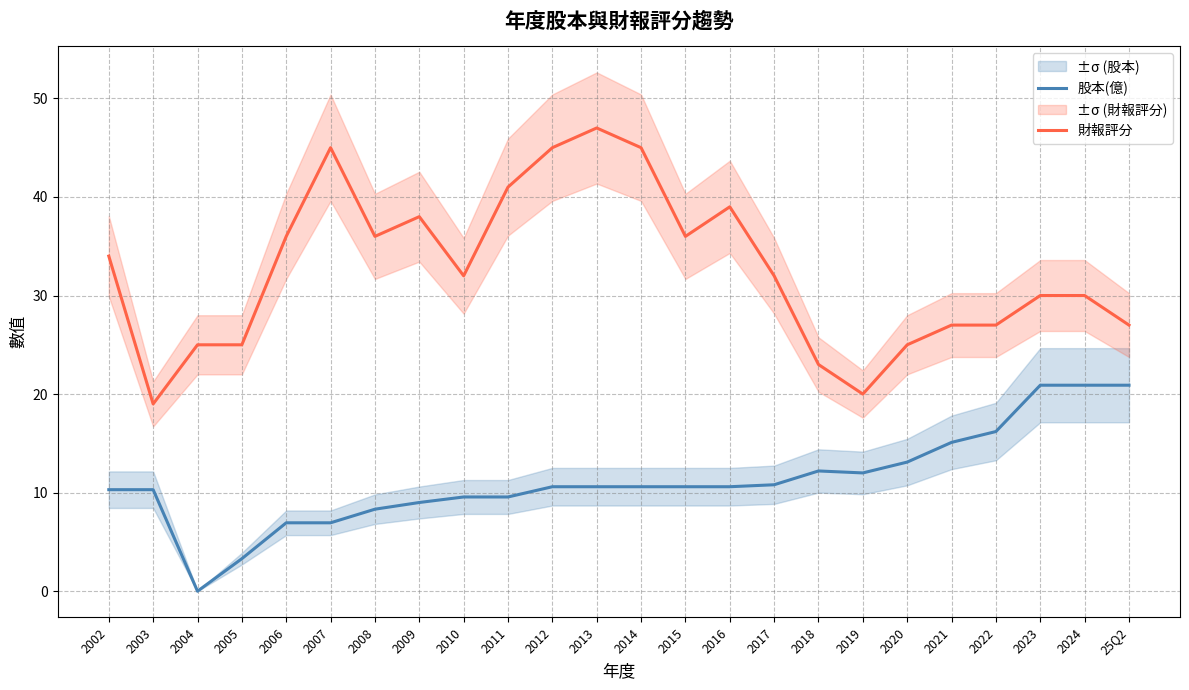

At how many categories does at least one series exceed 35?

10